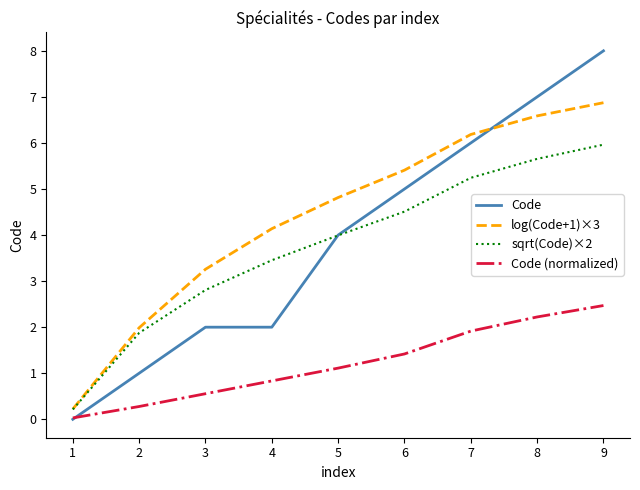

Does the chart have visible grid lines?

No